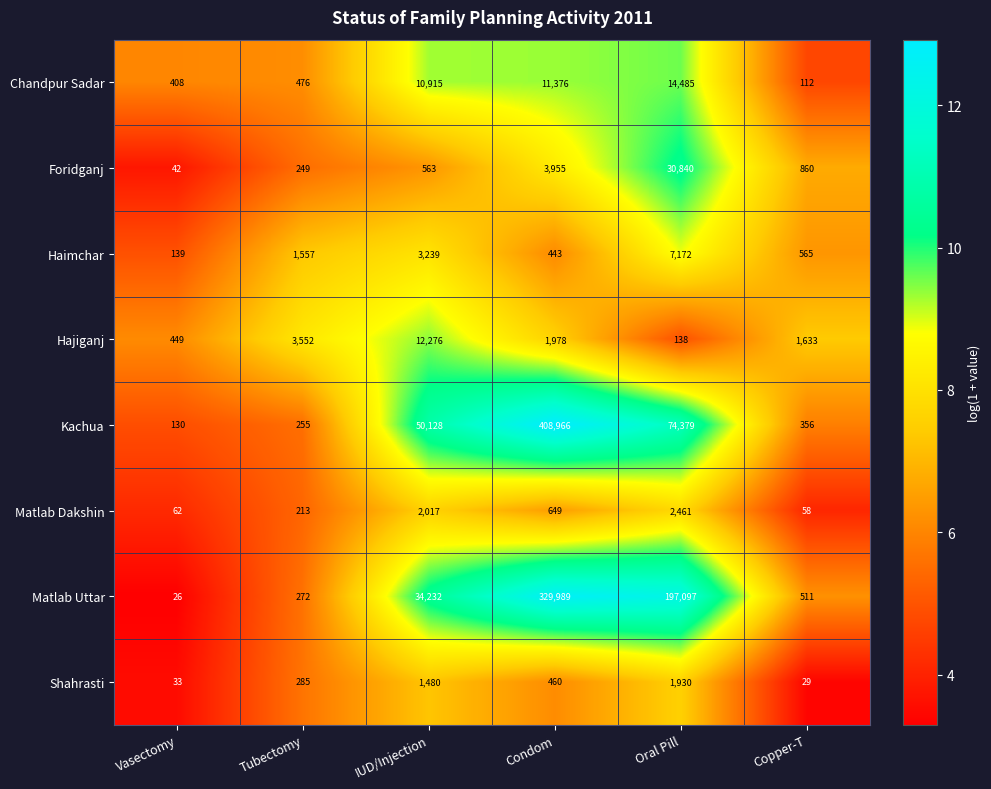

What is the difference between the highest and lowest values at Copper-T?

1604